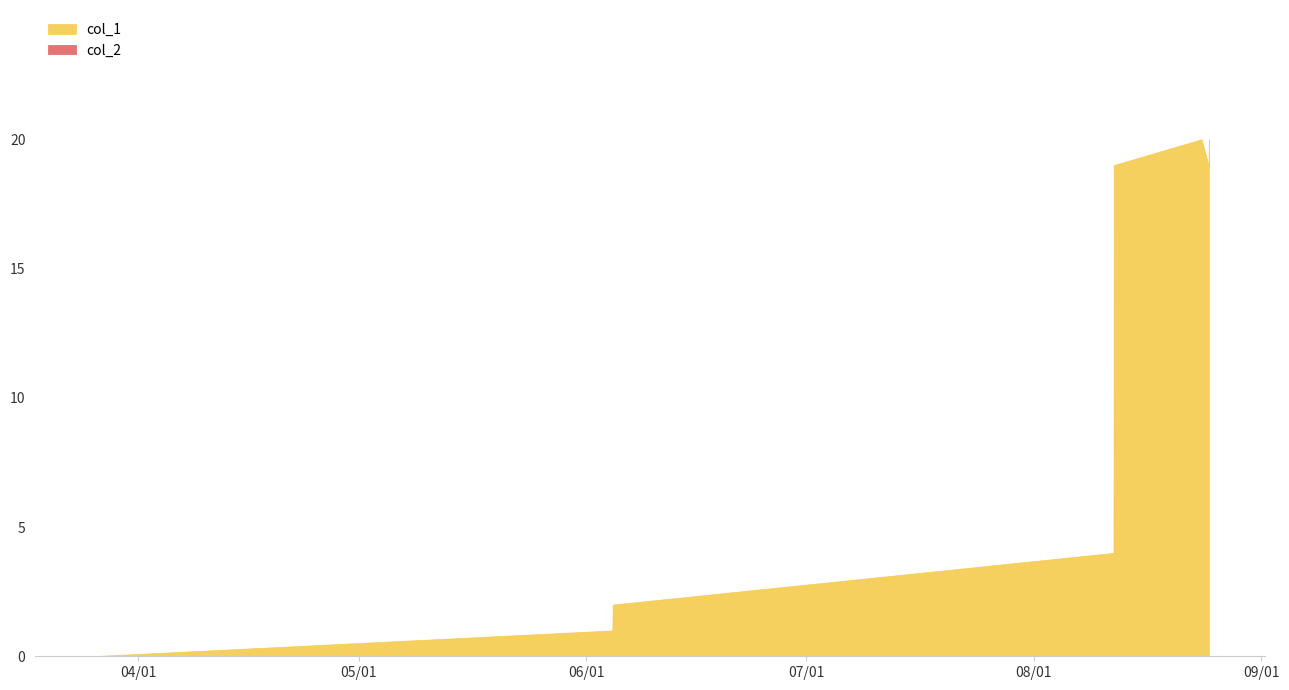

How many lines are shown in the chart?

2